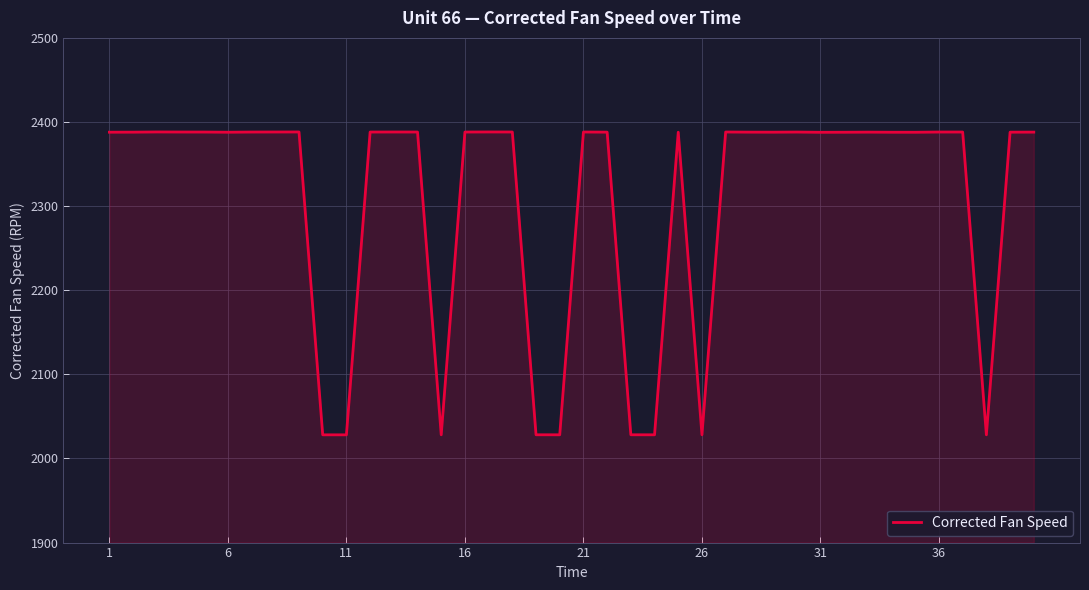

What is the difference between the maximum and minimum values?

360.1